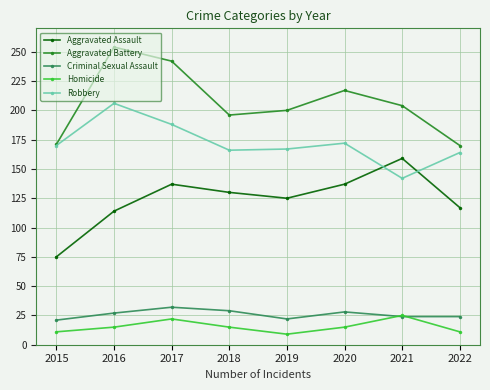

What is the sum of the Aggravated Battery values at 2015 and 2016?

425